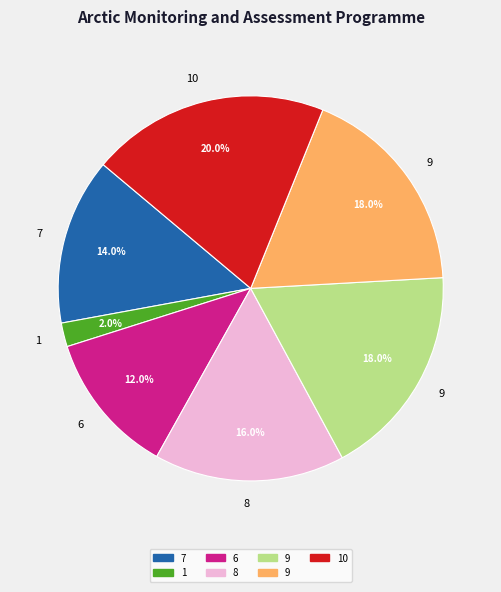

Is there any slice that represents more than half of the pie?

No